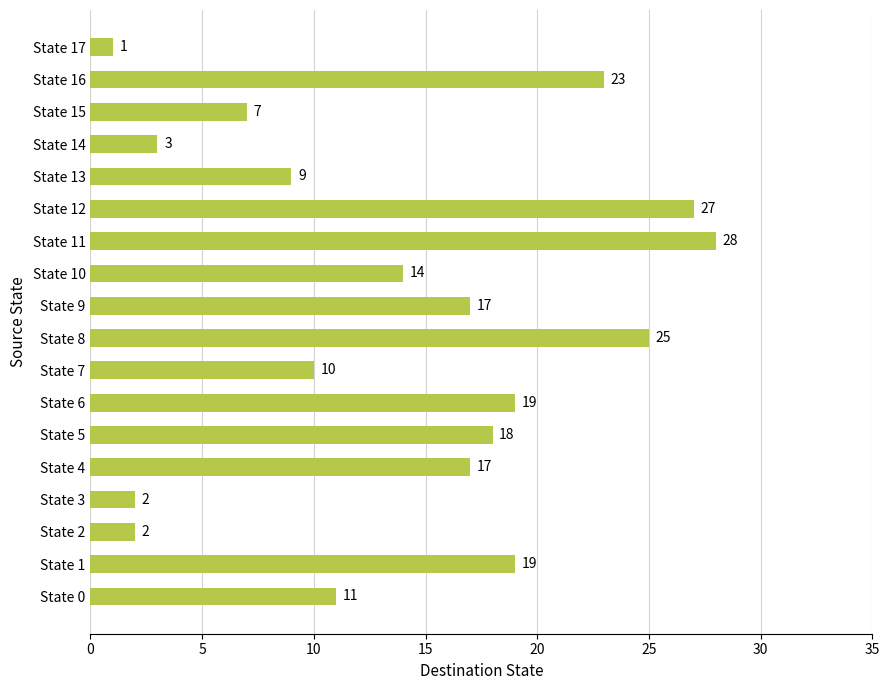

Reading bottom to top, extract all data points from this chart.

State 0=11	State 1=19	State 2=2	State 3=2	State 4=17	State 5=18	State 6=19	State 7=10	State 8=25	State 9=17	State 10=14	State 11=28	State 12=27	State 13=9	State 14=3	State 15=7	State 16=23	State 17=1